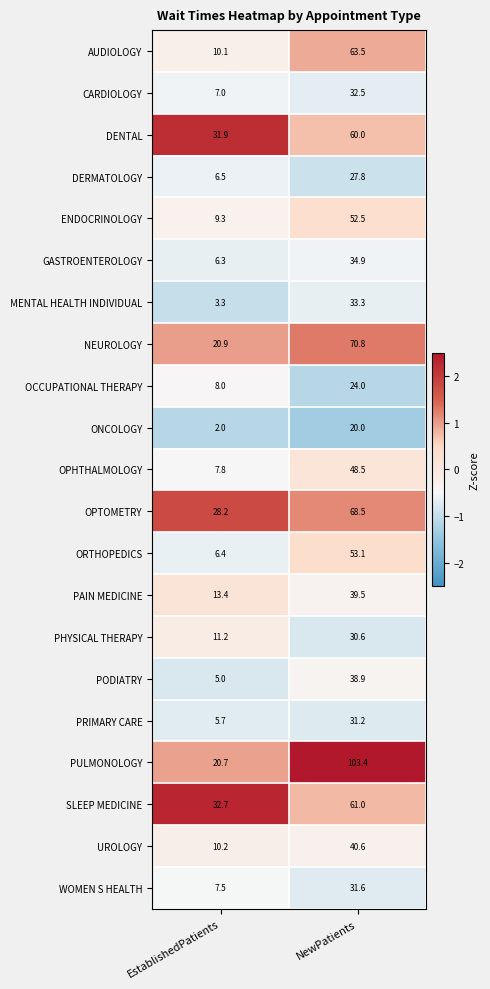

Between EstablishedPatients and NewPatients, which series saw the biggest shift?

PULMONOLOGY